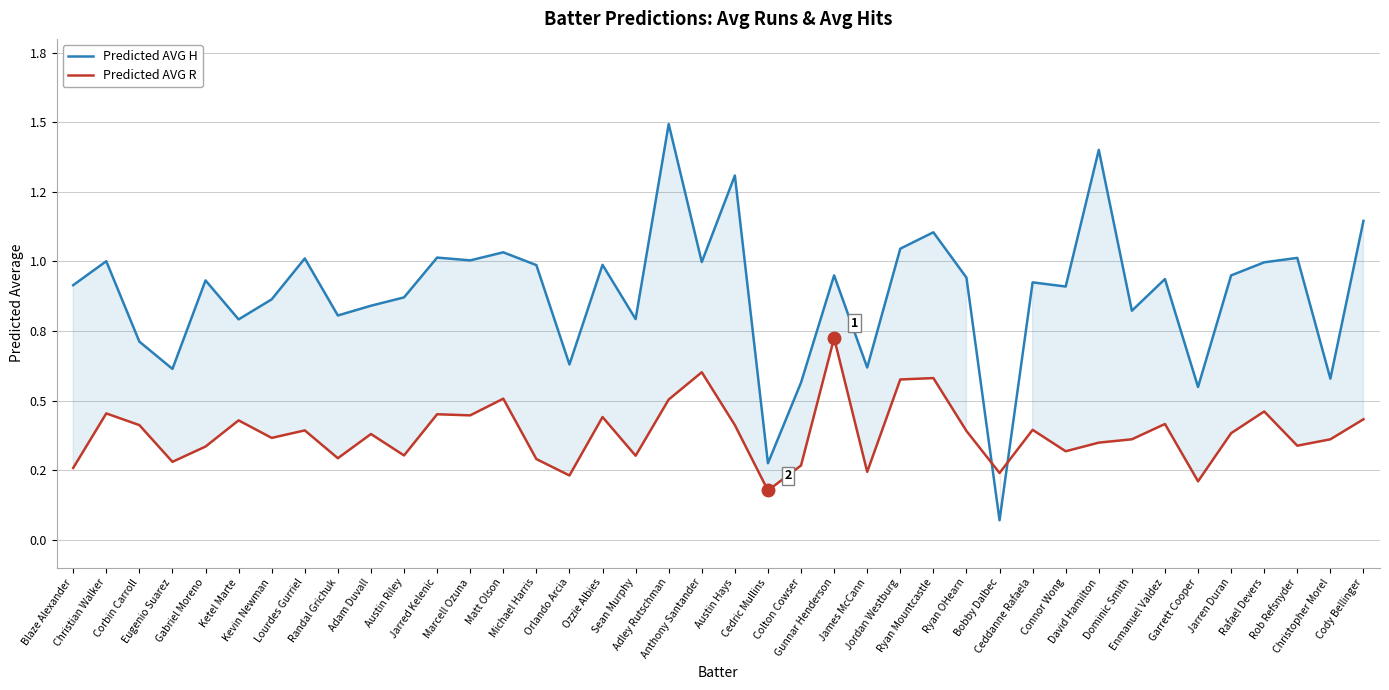

What position from the left is Gabriel Moreno?

5